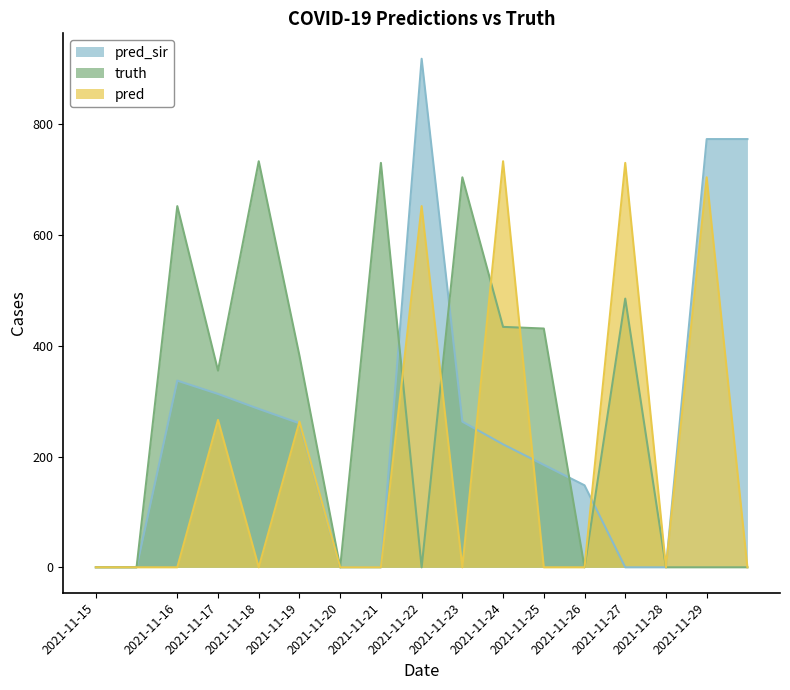

What is the total value across all series at 2021-11-24?

1389